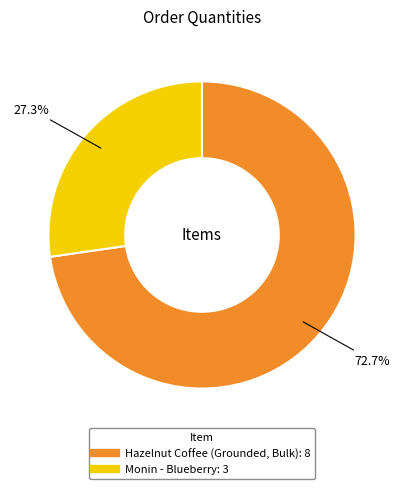

To the nearest percent, what percentage of the pie is Monin - Blueberry?

27%